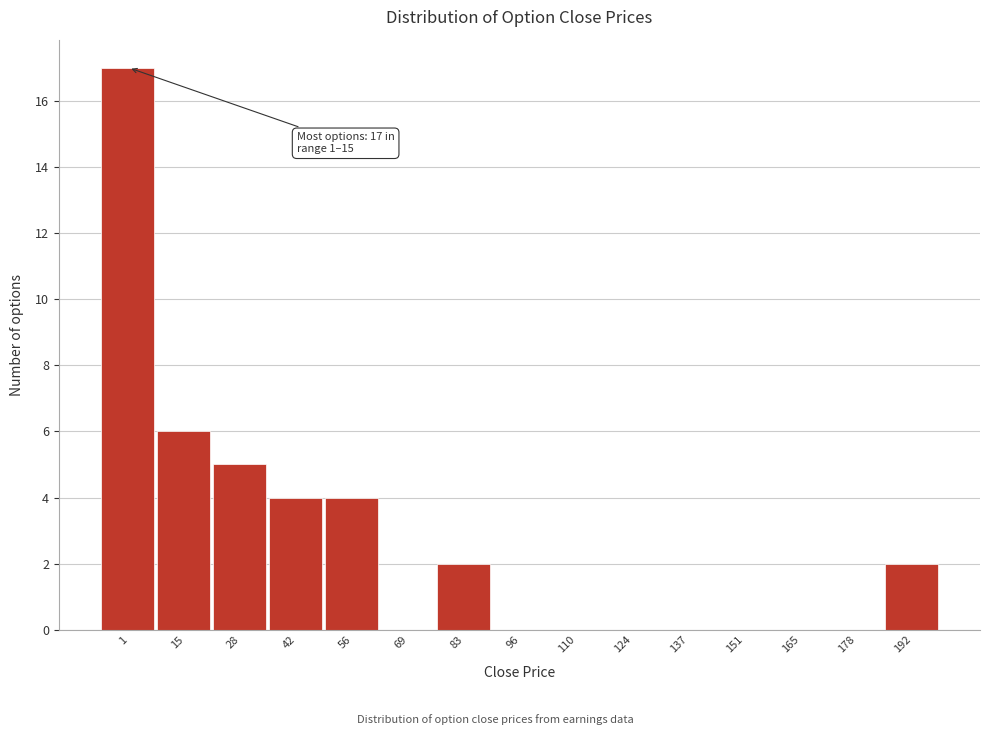

Reading left to right, list all the values displayed in this chart.

1=17	15=6	28=5	42=4	56=4	69=0	83=2	96=0	110=0	124=0	137=0	151=0	165=0	178=0	192=2